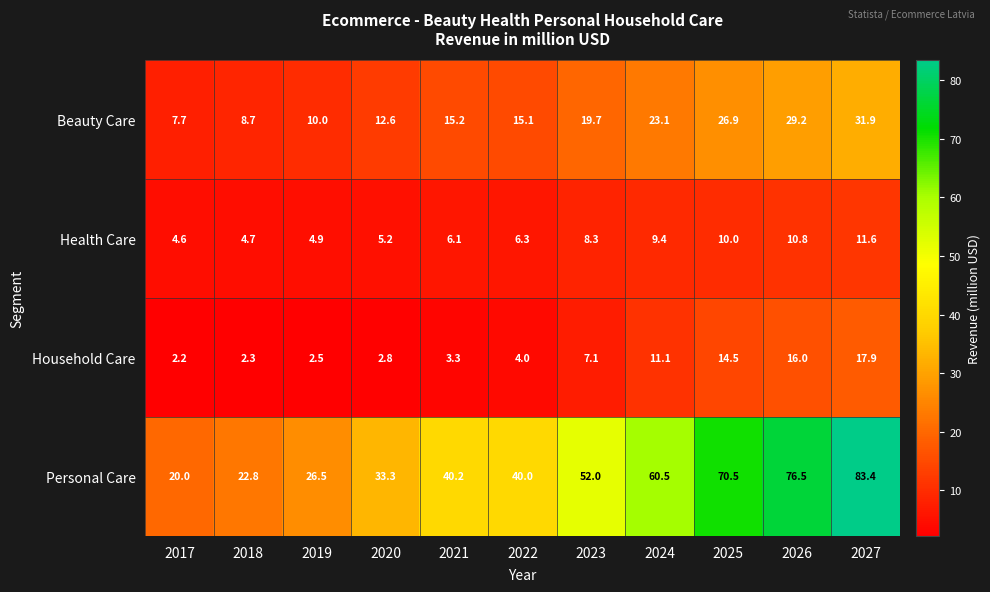

Which series changed the most between 2019 and 2021?

Personal Care